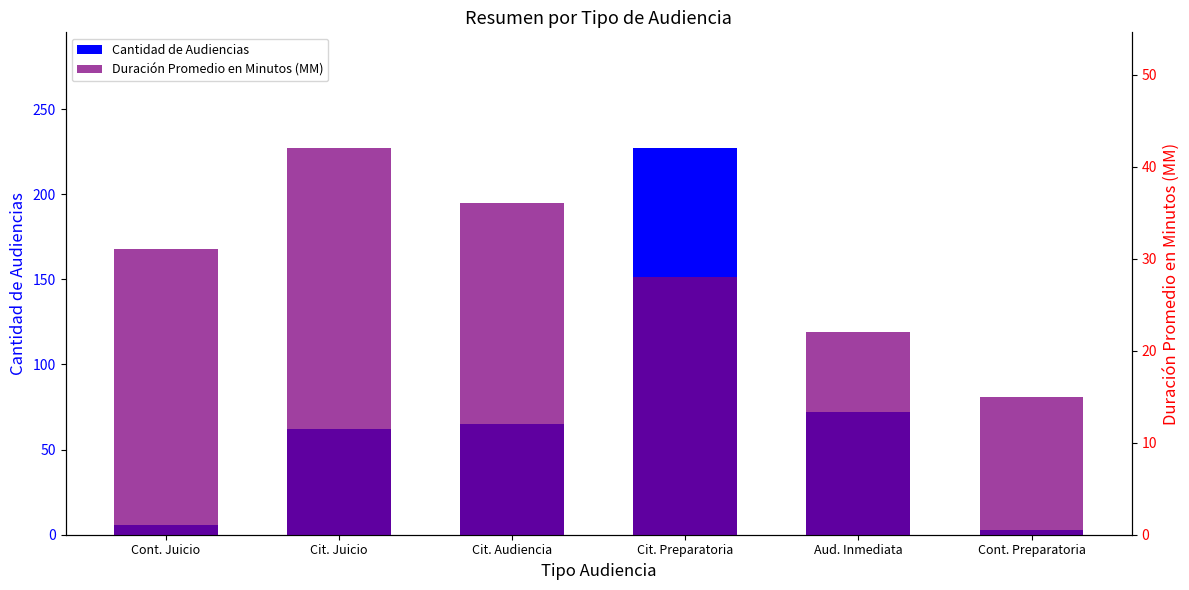

Reading right to left, extract all data points from this chart.

Cantidad de Audiencias: Cont. Preparatoria=3	Aud. Inmediata=72	Cit. Preparatoria=227	Cit. Audiencia=65	Cit. Juicio=62	Cont. Juicio=6
Duración Promedio en Minutos (MM): Cont. Preparatoria=15	Aud. Inmediata=22	Cit. Preparatoria=28	Cit. Audiencia=36	Cit. Juicio=42	Cont. Juicio=31